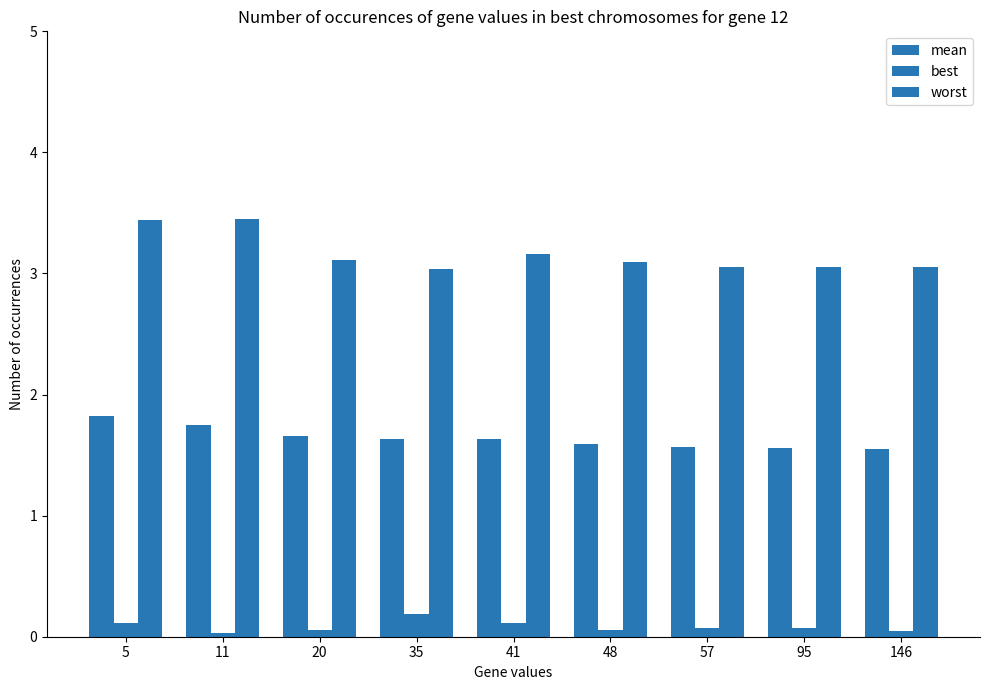

List the series in order of their overall mean, lowest first.

best, mean, worst